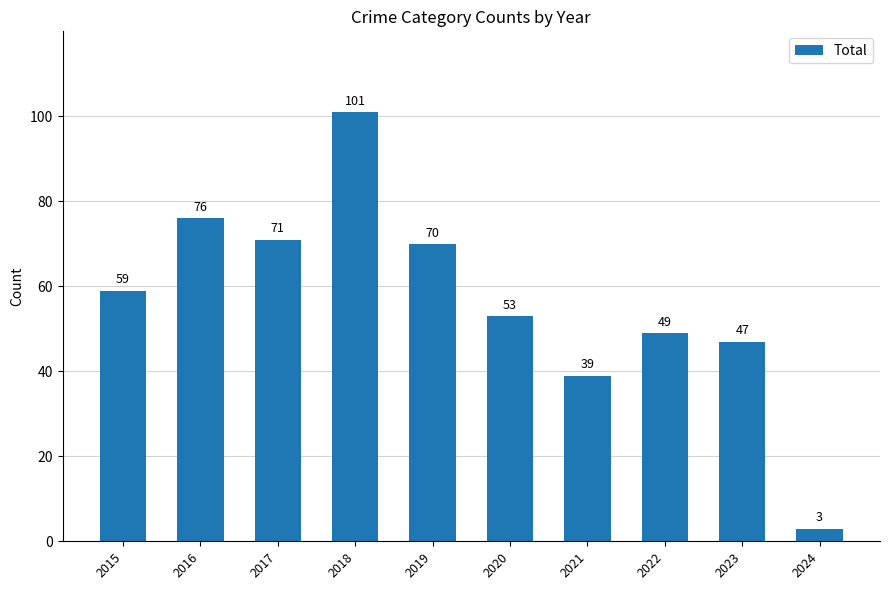

What is the value of the 9th bar from the left?

47